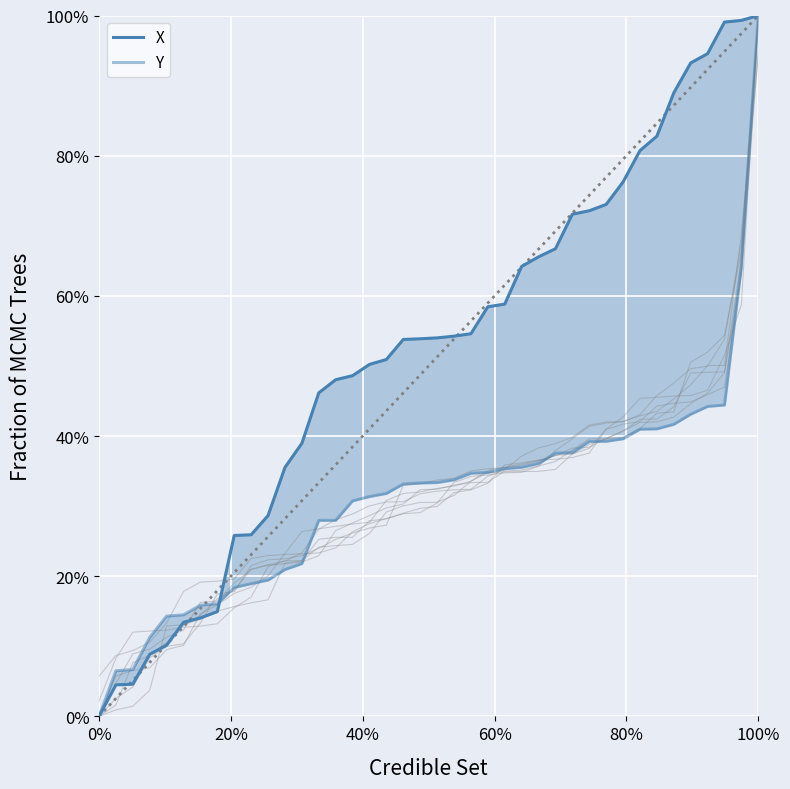

How many positive values does the X series have?

39